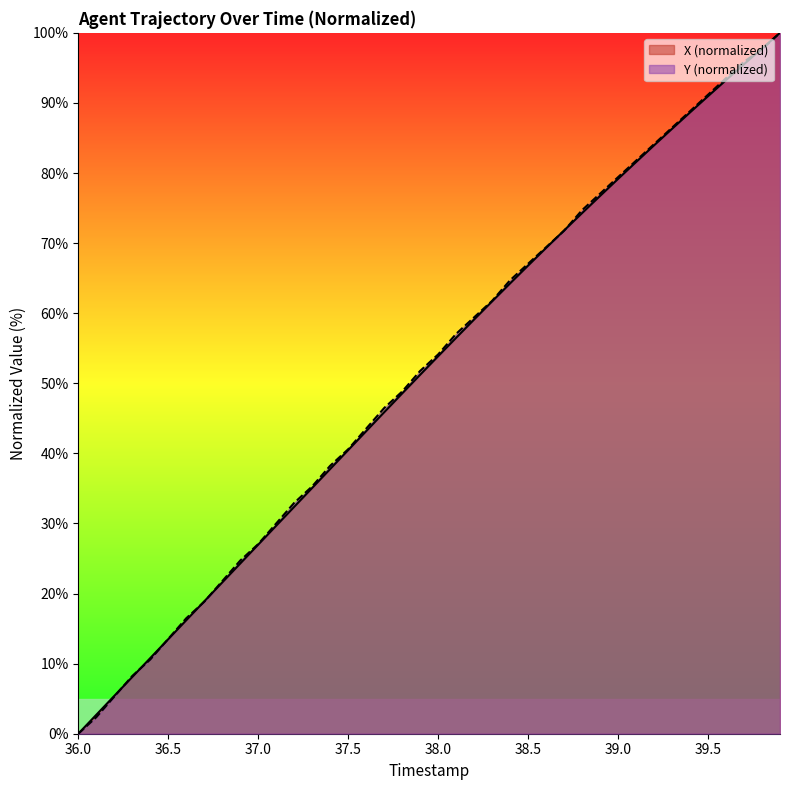

Between 37.1 and 38.3, which series saw the biggest shift?

X